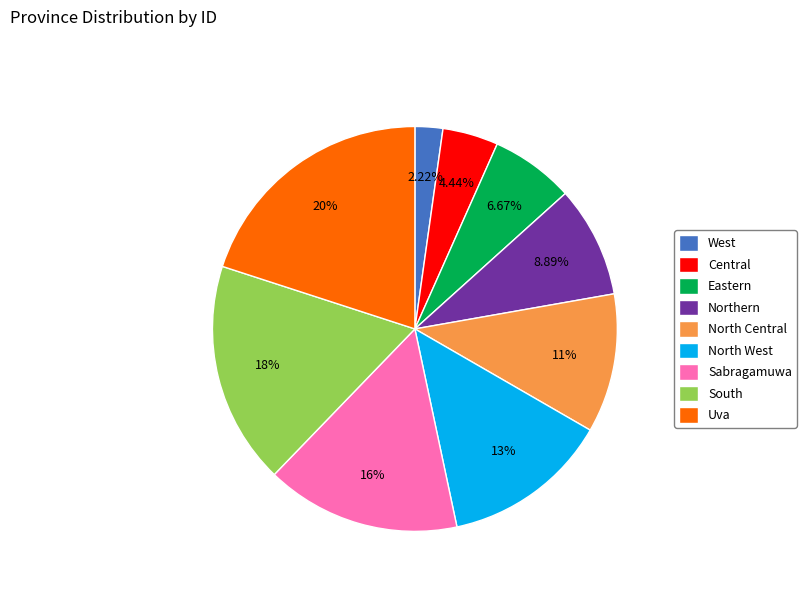

Is there a majority slice in this chart?

No